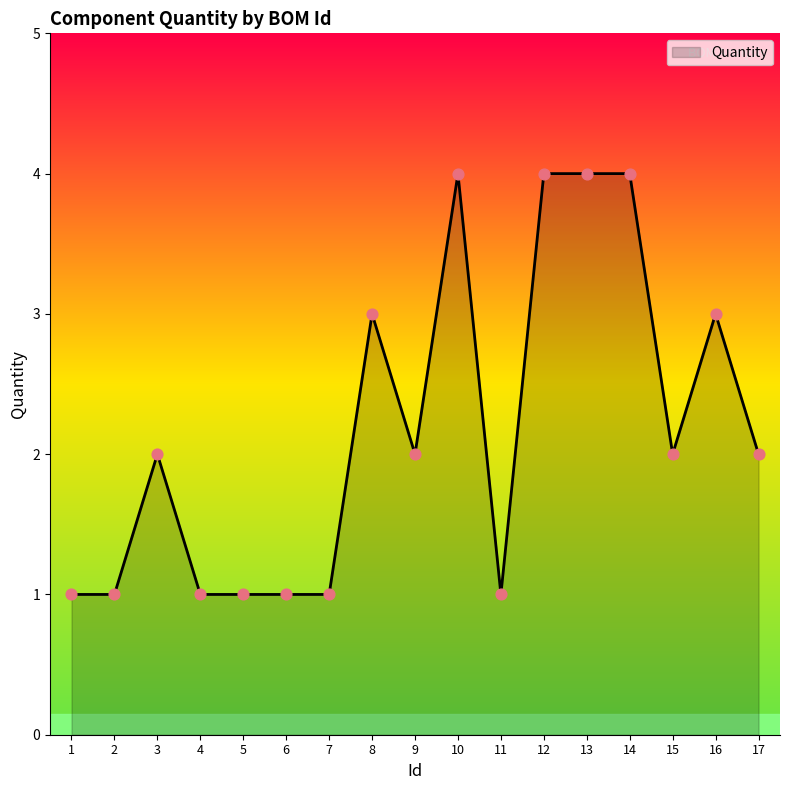

Which has a higher value, 6 or 15?

15